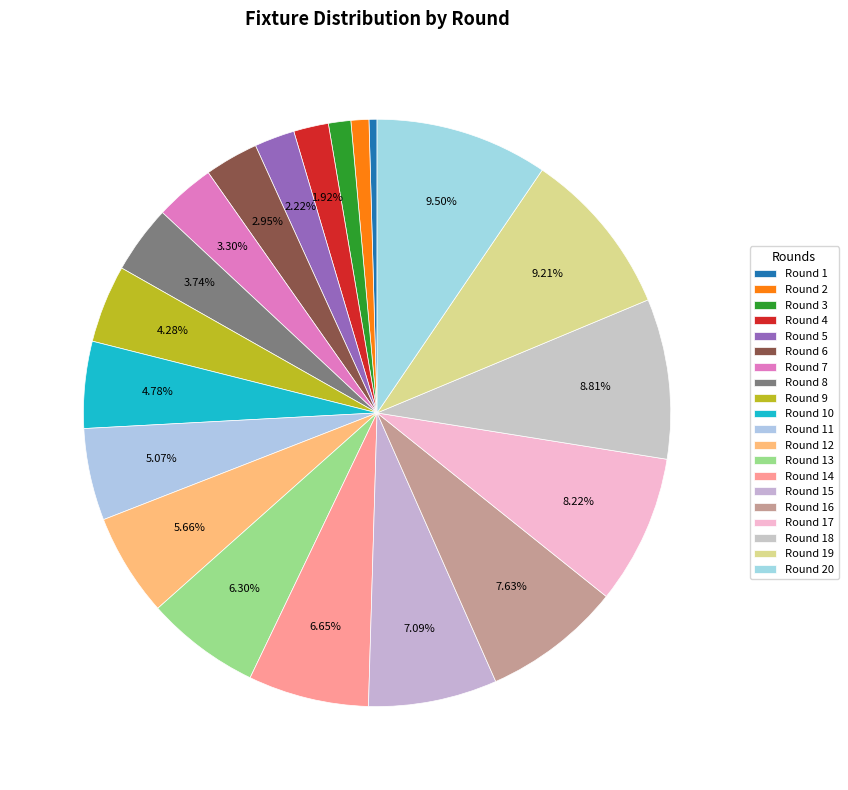

How many segments does this pie chart have?

20